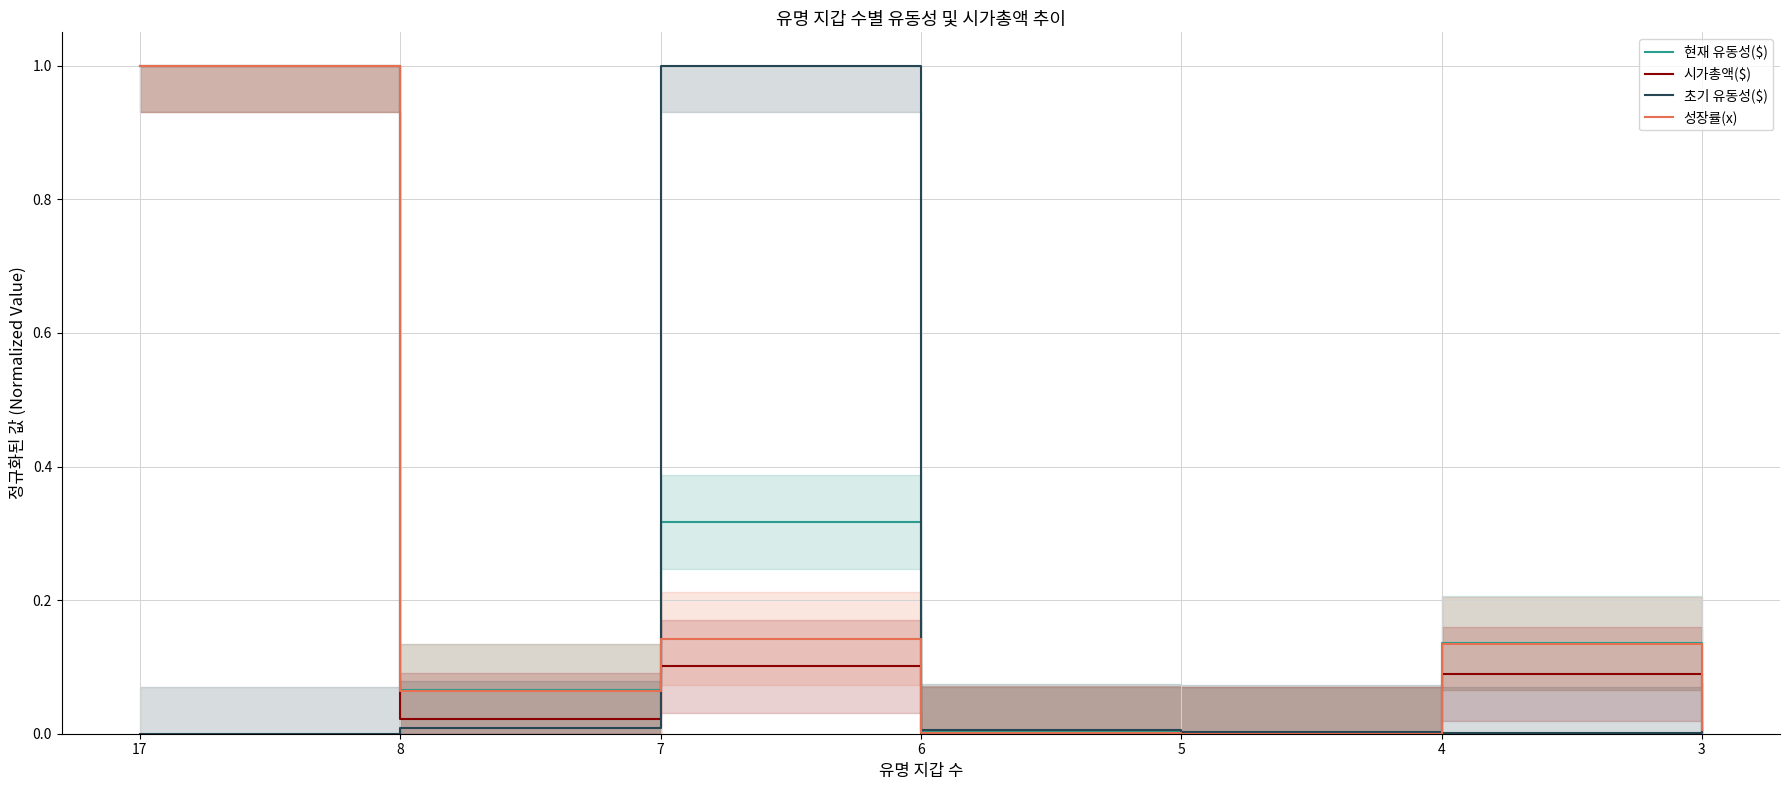

Which category has the lowest value in the 초기 유동성($) series?

17